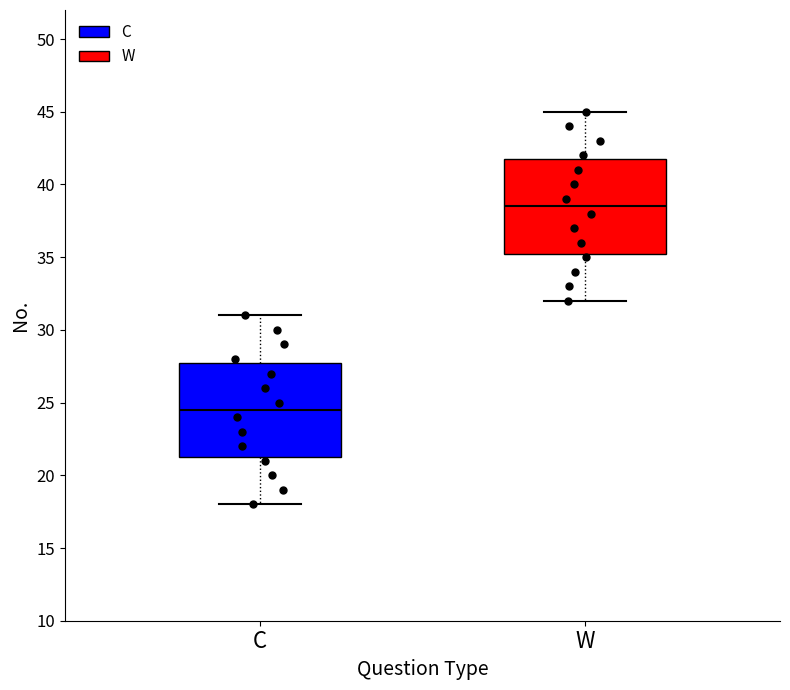

Reading left to right, read every box against the y-axis: the position of its median line, the range the box covers, and the ends of its whiskers. The values are not printed on the chart, so give them approximately, as read against the axis.

C: median 24.5, box 21.5 to 28.0, whiskers 18.0 to 31.0
W: median 38.5, box 35.5 to 42.0, whiskers 32.0 to 45.0